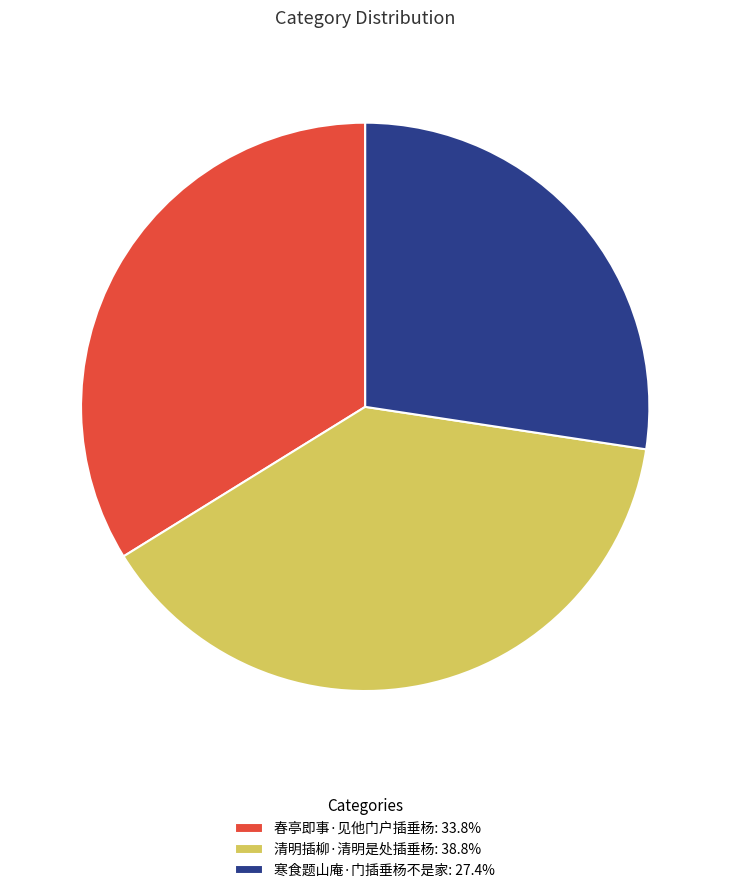

Between 寒食题山庵·门插垂杨不是家 and 春亭即事·见他门户插垂杨, which is larger?

春亭即事·见他门户插垂杨